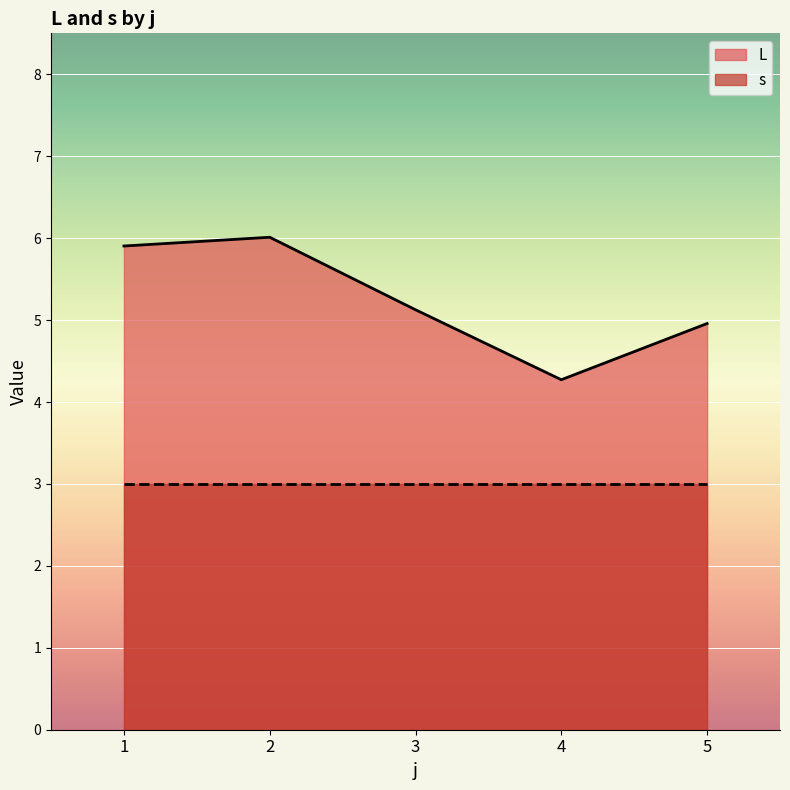

True or false: L has a value of 11.4 at 18.

False